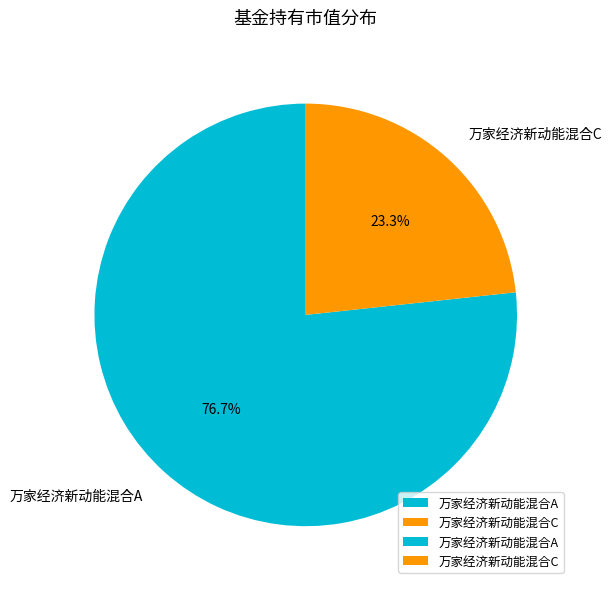

To the nearest percent, what percentage of the pie is 万家经济新动能混合C?

23%